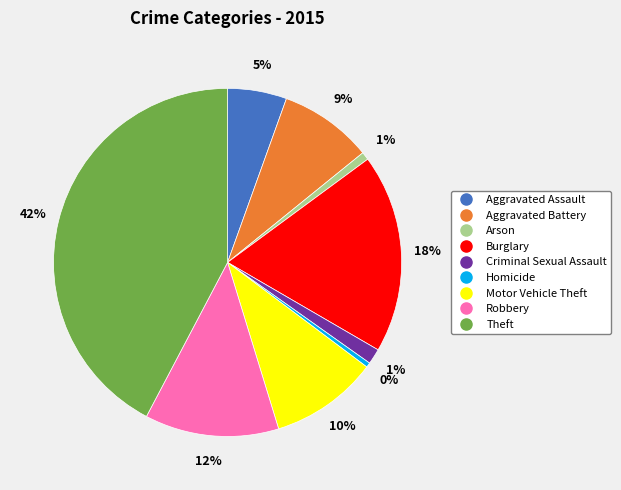

What is the largest slice in the pie chart?

Theft